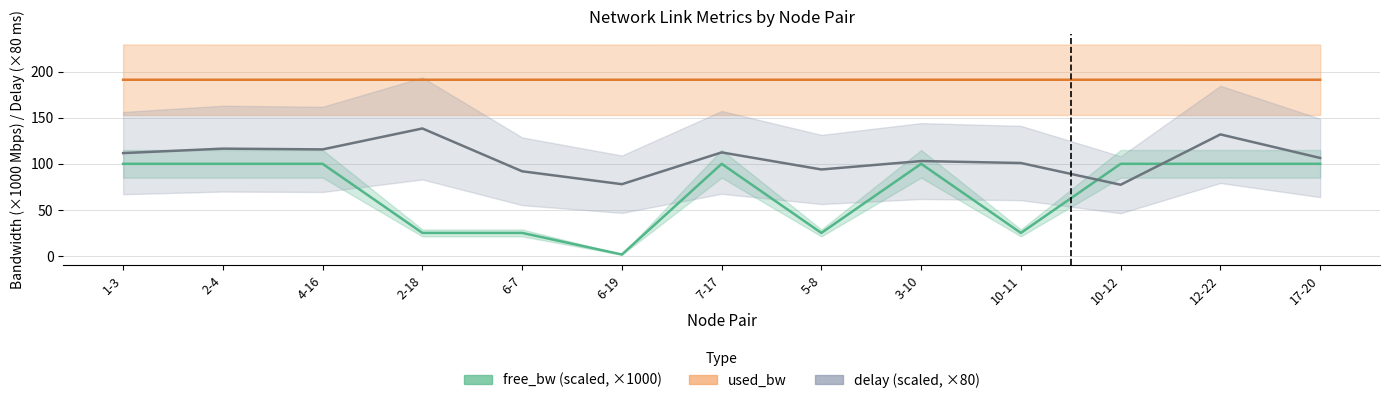

What is the lowest value of the free_bw series?

1.5